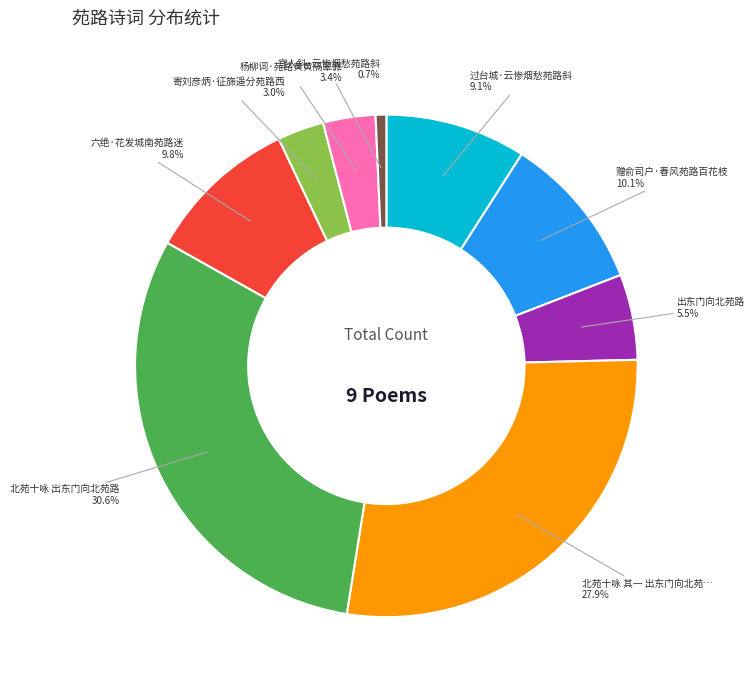

Does any single category account for the majority?

No